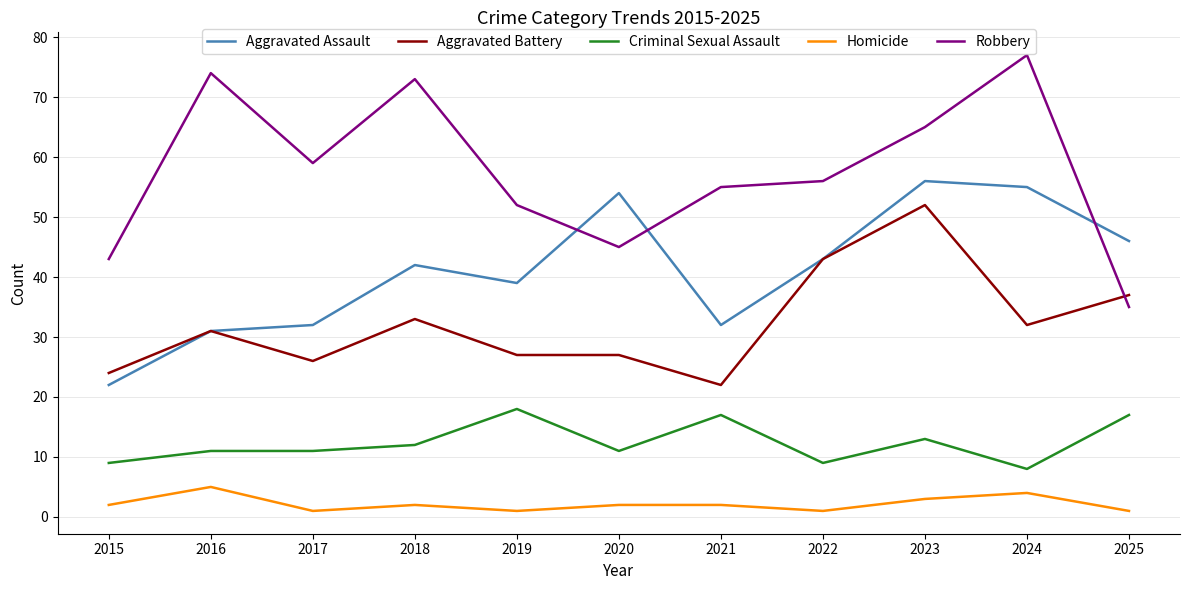

Reading right to left, transcribe all the data shown in this chart.

Aggravated Assault: 2025=46	2024=55	2023=56	2022=43	2021=32	2020=54	2019=39	2018=42	2017=32	2016=31	2015=22
Aggravated Battery: 2025=37	2024=32	2023=52	2022=43	2021=22	2020=27	2019=27	2018=33	2017=26	2016=31	2015=24
Criminal Sexual Assault: 2025=17	2024=8	2023=13	2022=9	2021=17	2020=11	2019=18	2018=12	2017=11	2016=11	2015=9
Homicide: 2025=1	2024=4	2023=3	2022=1	2021=2	2020=2	2019=1	2018=2	2017=1	2016=5	2015=2
Robbery: 2025=35	2024=77	2023=65	2022=56	2021=55	2020=45	2019=52	2018=73	2017=59	2016=74	2015=43